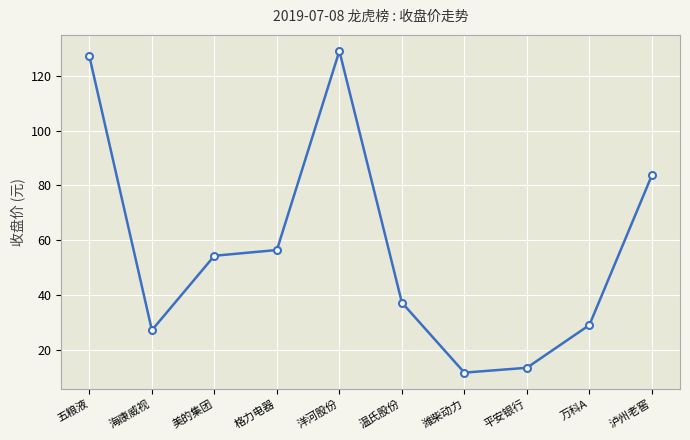

True or false: the data shows 18.5 at 平安银行.

False